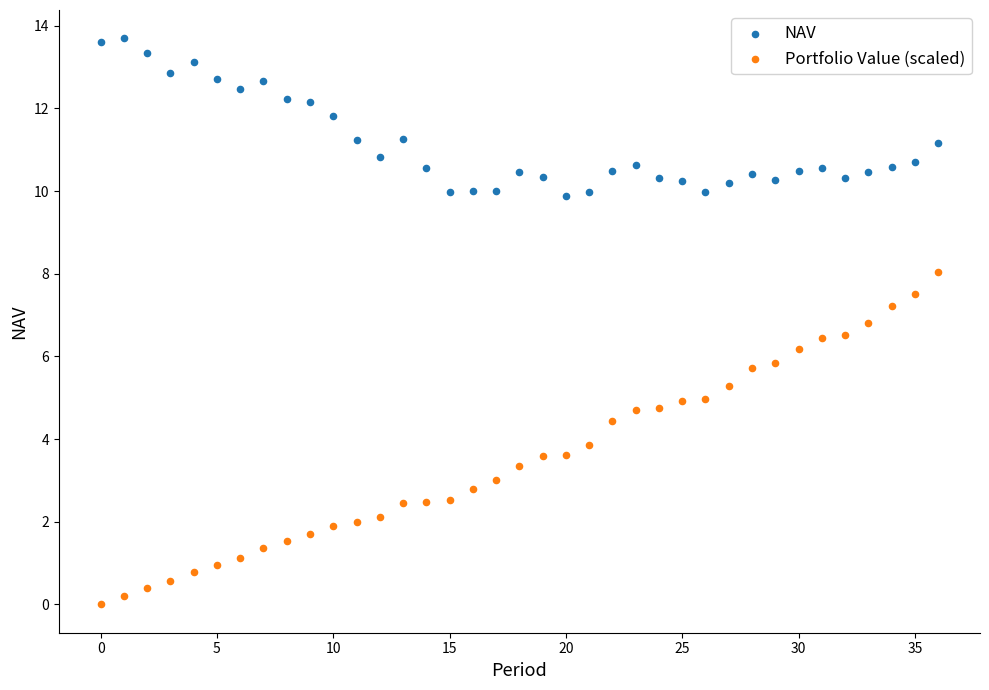

Which series reaches the minimum Y coordinate?

Portfolio Value (scaled)